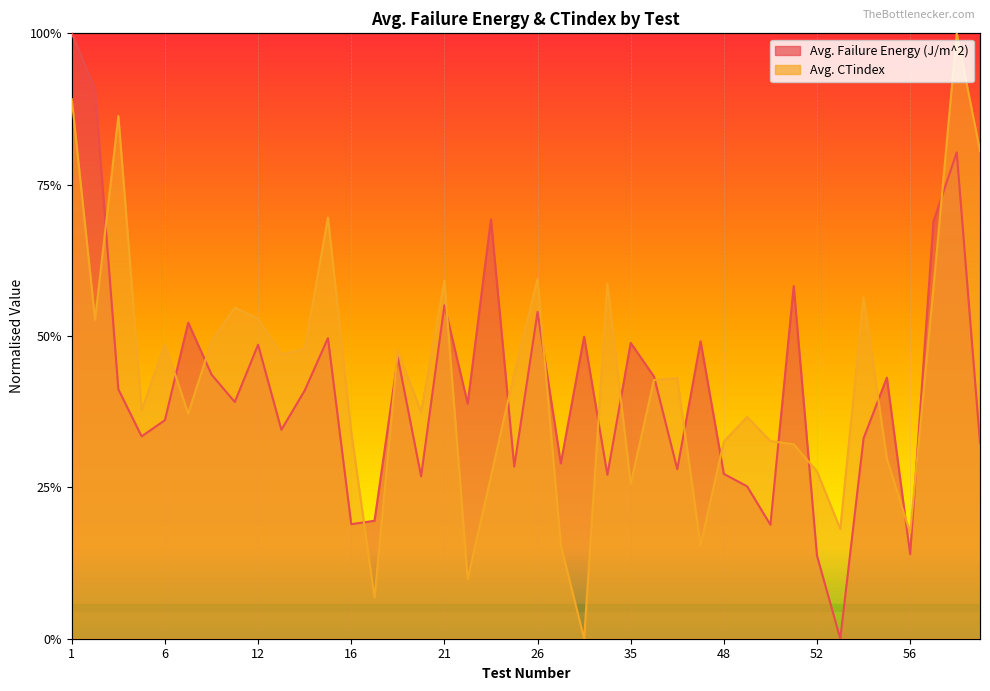

How many values in the Avg. CTindex series exceed 0?

39